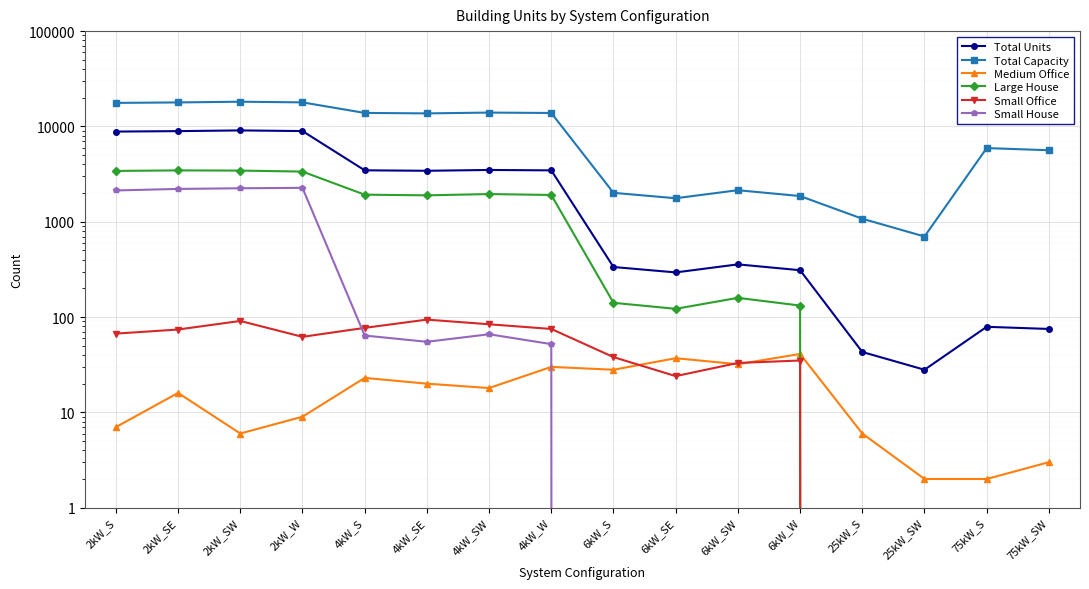

What is the difference between the Small House values at 75kW_SW and 2kW_S?

2129